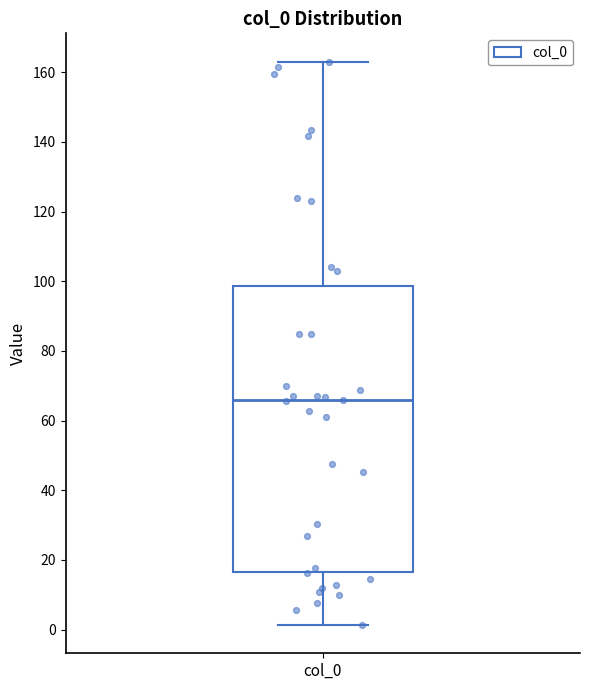

Where does the upper whisker of the box for col_0 end on the y-axis? The values are not printed on the chart, so give them approximately, as read against the axis.

164